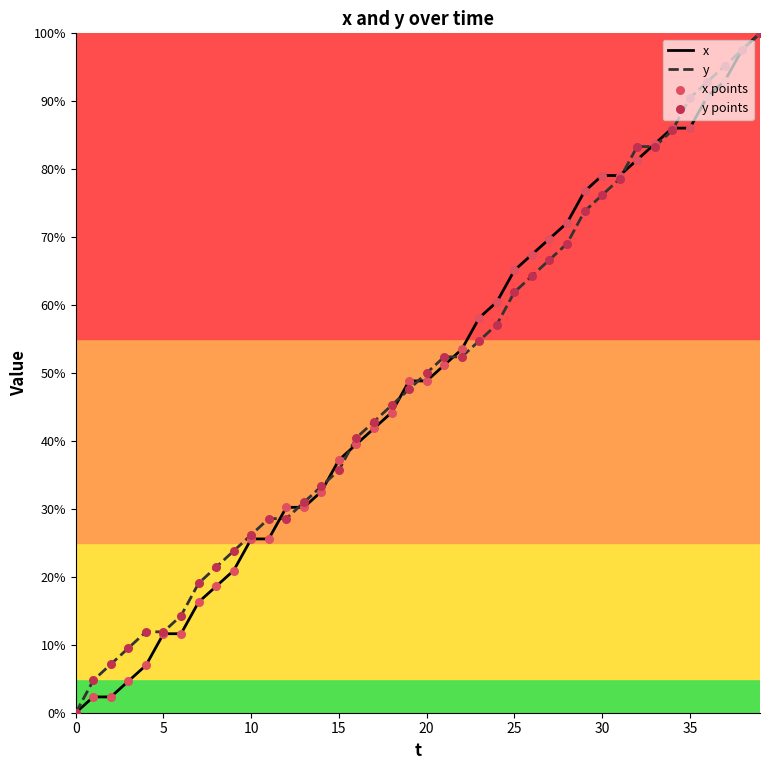

What is the maximum value for y?

100.0